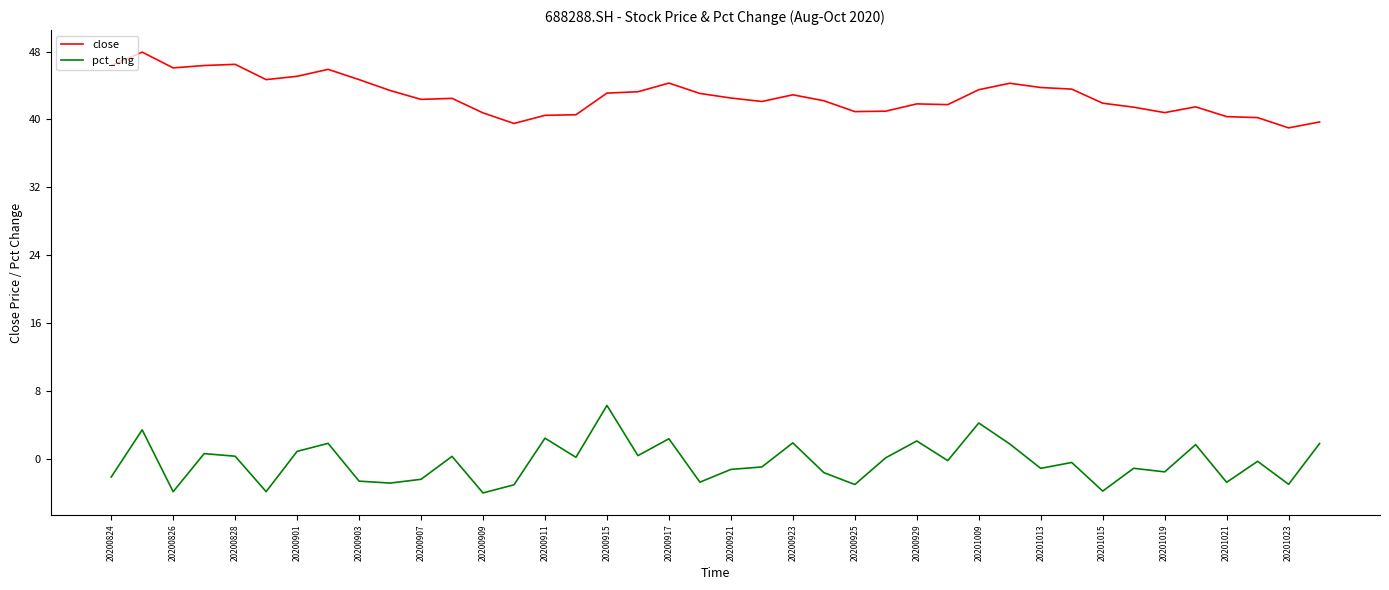

How many categories are shown in the chart?

40